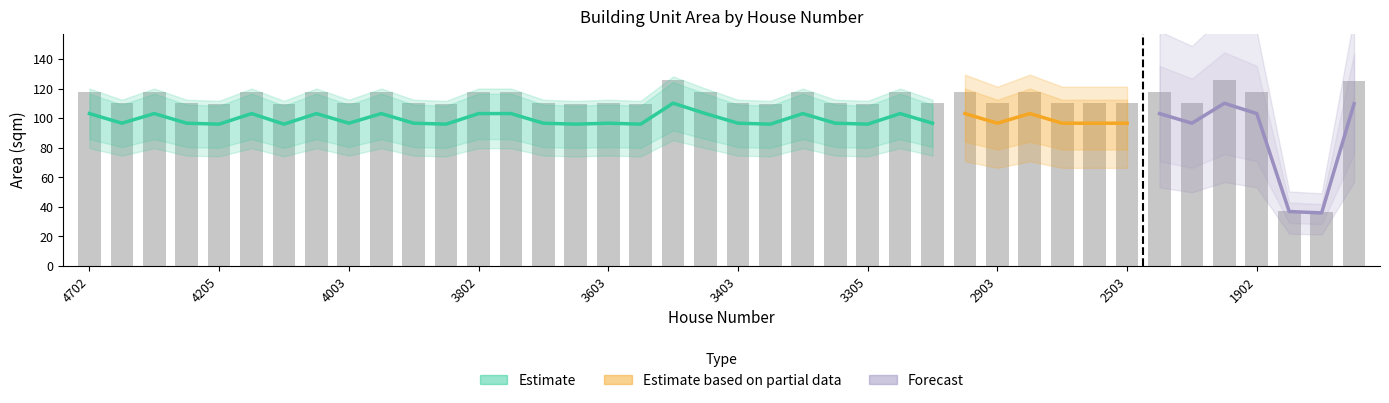

How many data points does each series have?

40